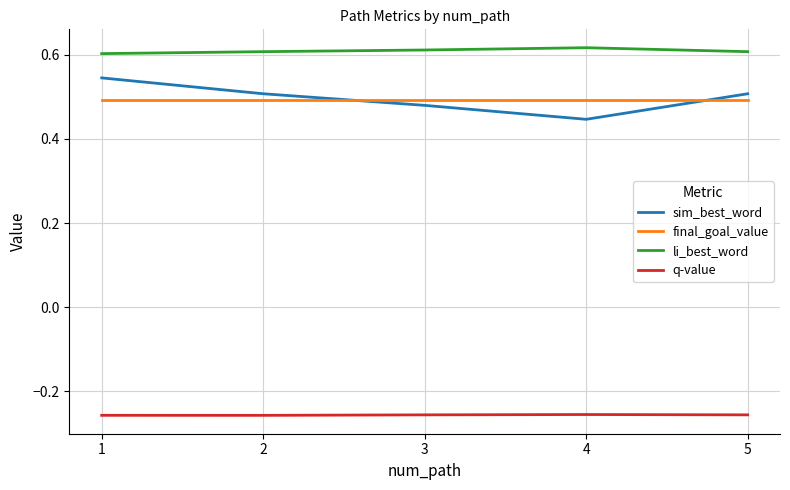

True or false: sim_best_word and q-value intersect in this chart.

False